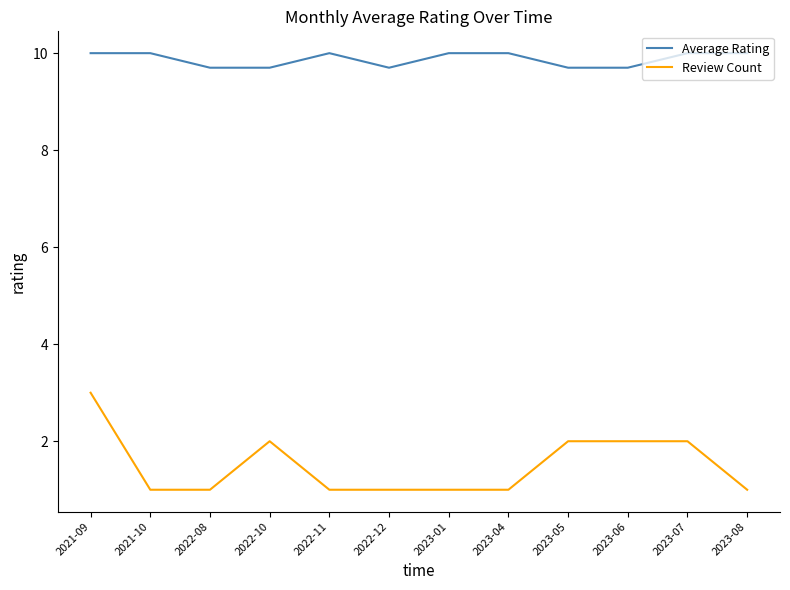

What are all the series names shown in the legend?

Average Rating, Review Count